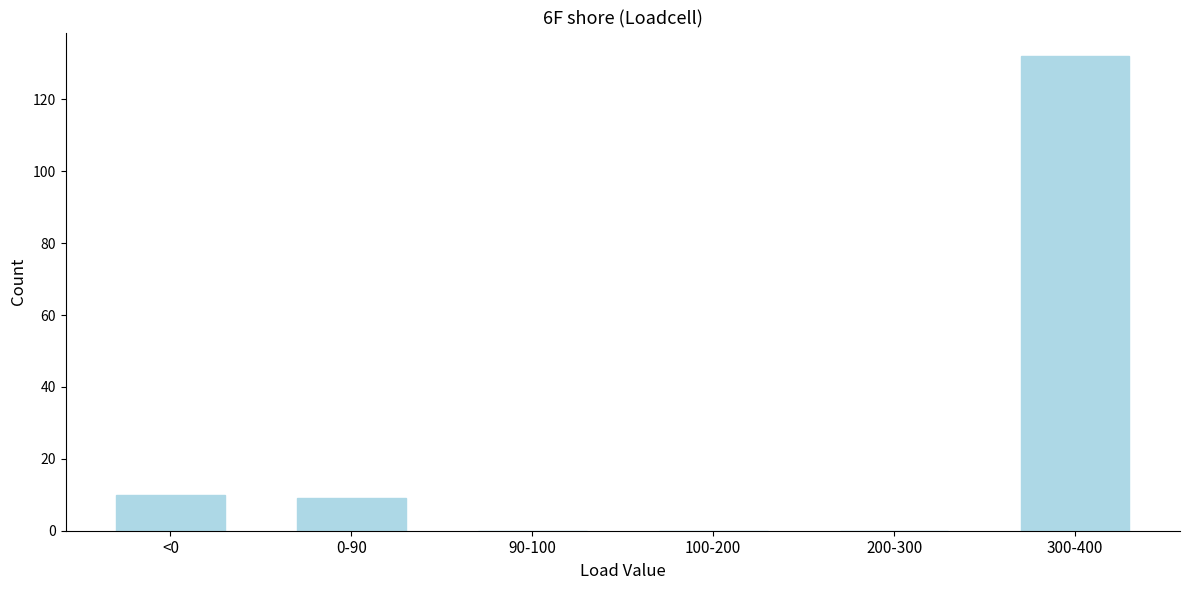

Reading left to right, transcribe all the data shown in this chart.

<0=10	0-90=9	90-100=0	100-200=0	200-300=0	300-400=132